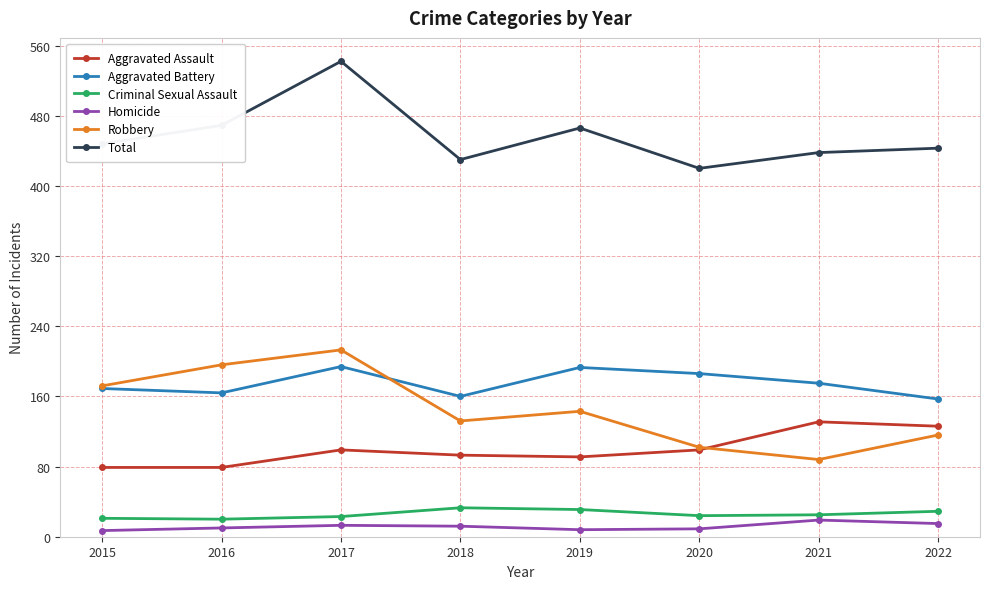

Where is the first local maximum for Aggravated Assault?

2017